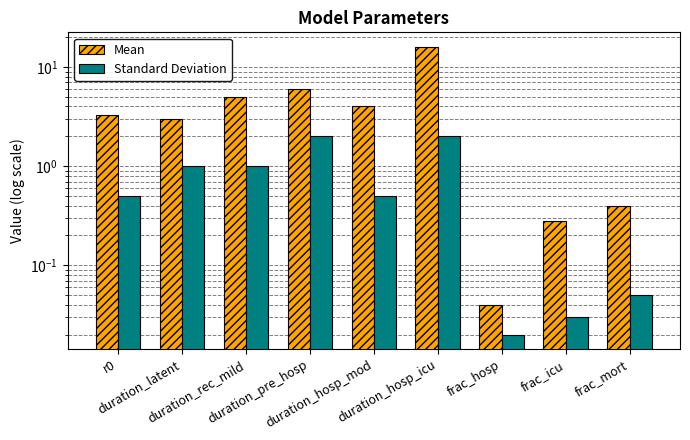

Which series has the largest total across all categories?

Mean